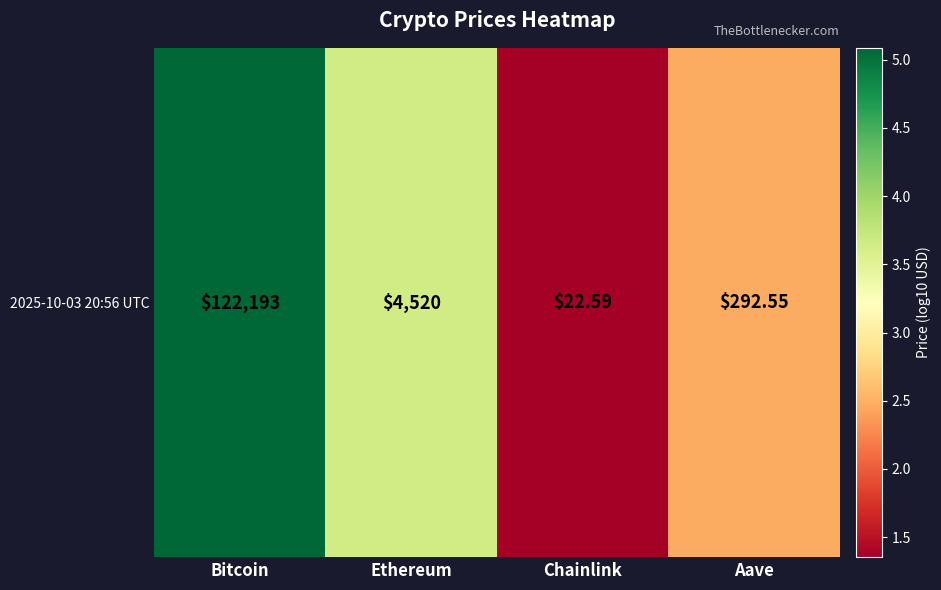

What is the change in value from Chainlink to Aave?

+1.1